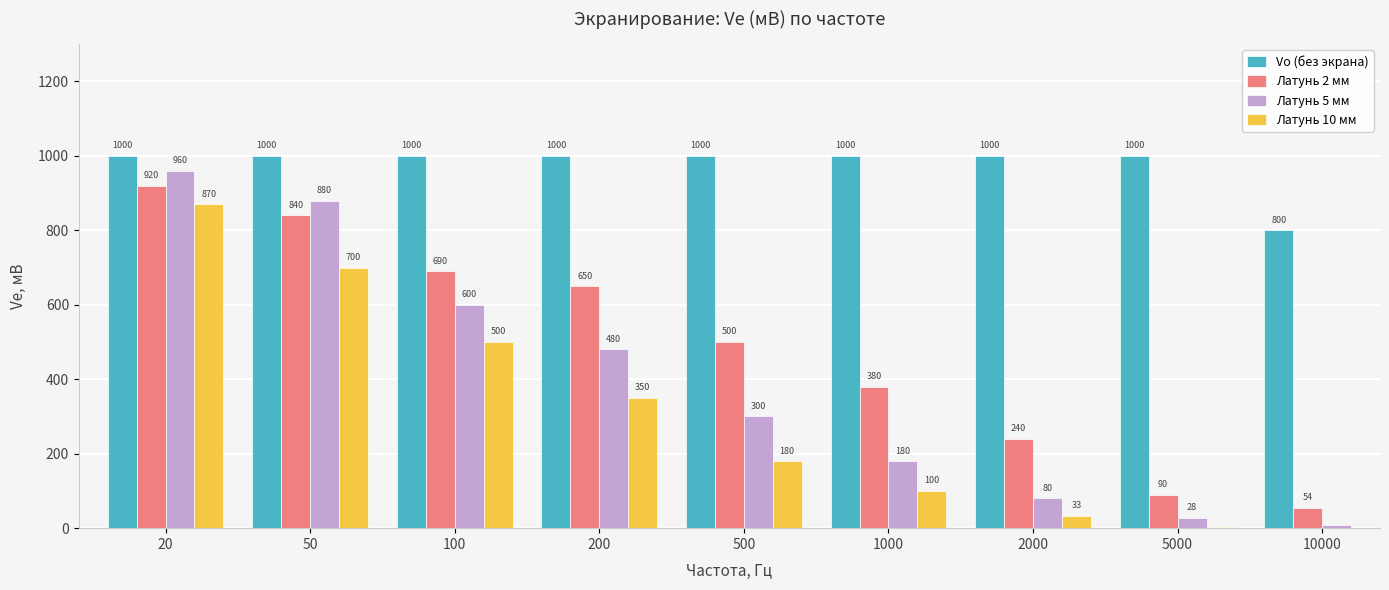

How many groups of bars are there?

9